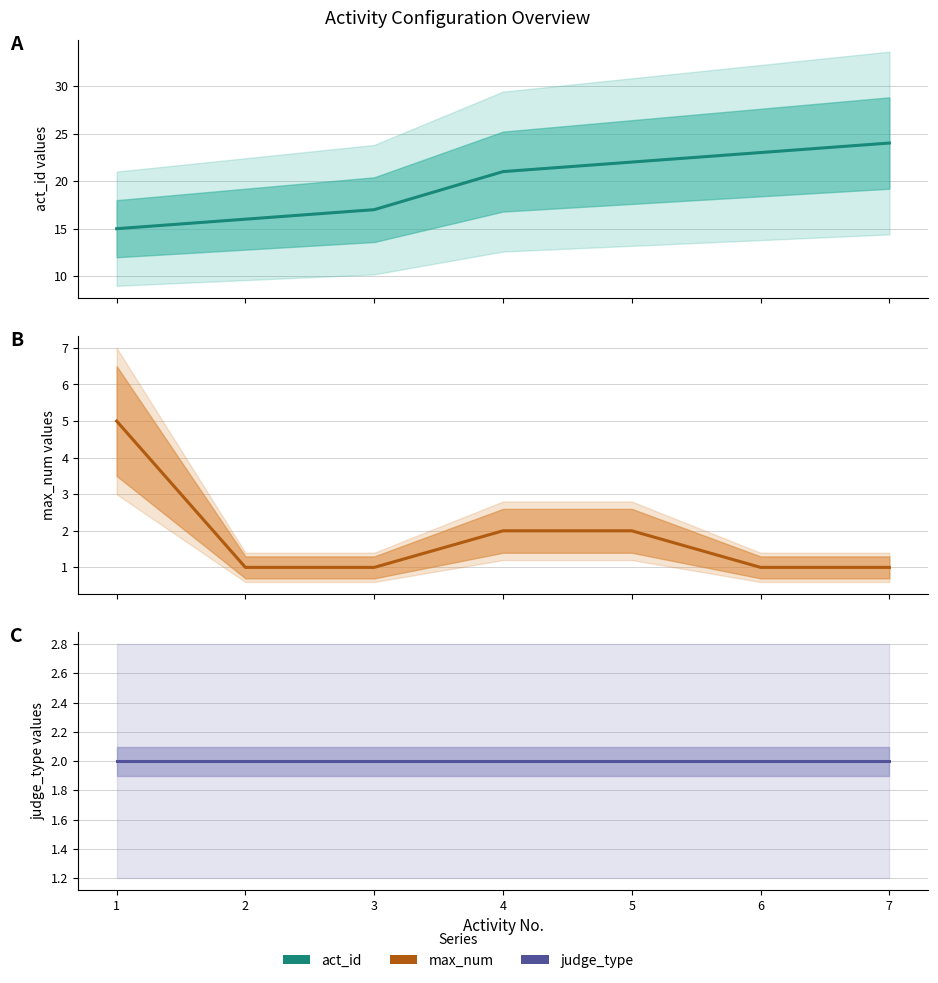

After their last crossing, which series has the higher values: max_num or judge_type?

judge_type